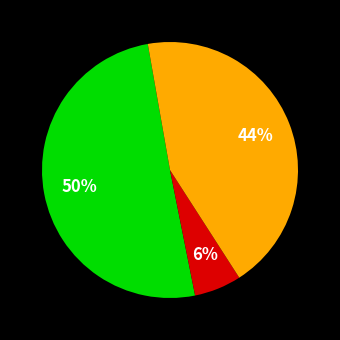

To the nearest percent, what is the difference between the largest and smallest slice percentages?

44%